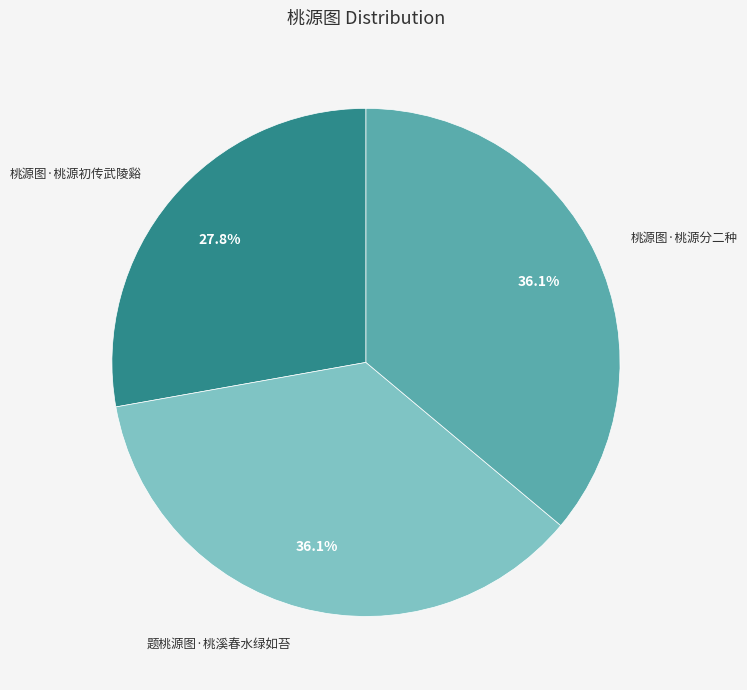

Which slice is the smallest?

桃源图·桃源初传武陵谿